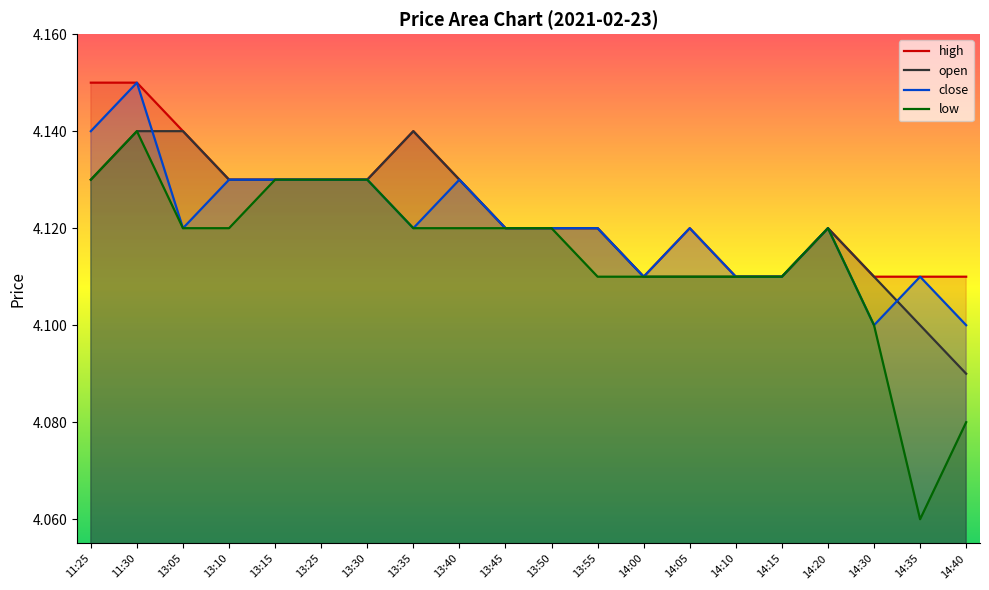

At how many categories does at least one series exceed 4?

20